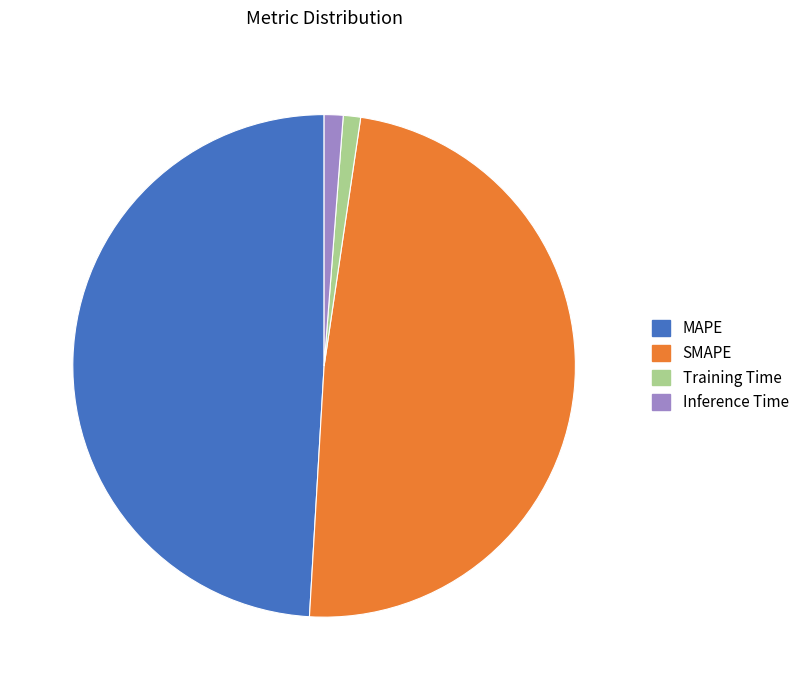

Is there any slice that represents more than half of the pie?

No